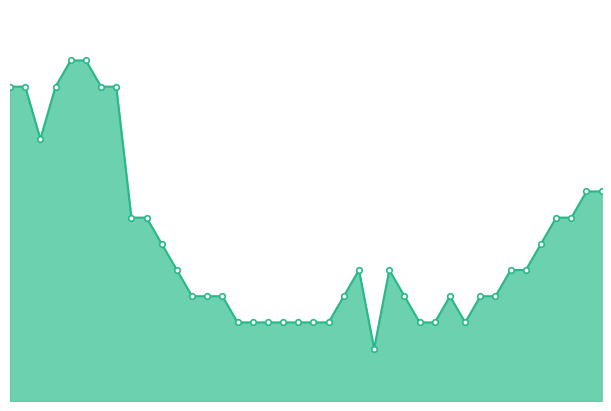

What is the label of the 23rd point from the right?

2020-06-17